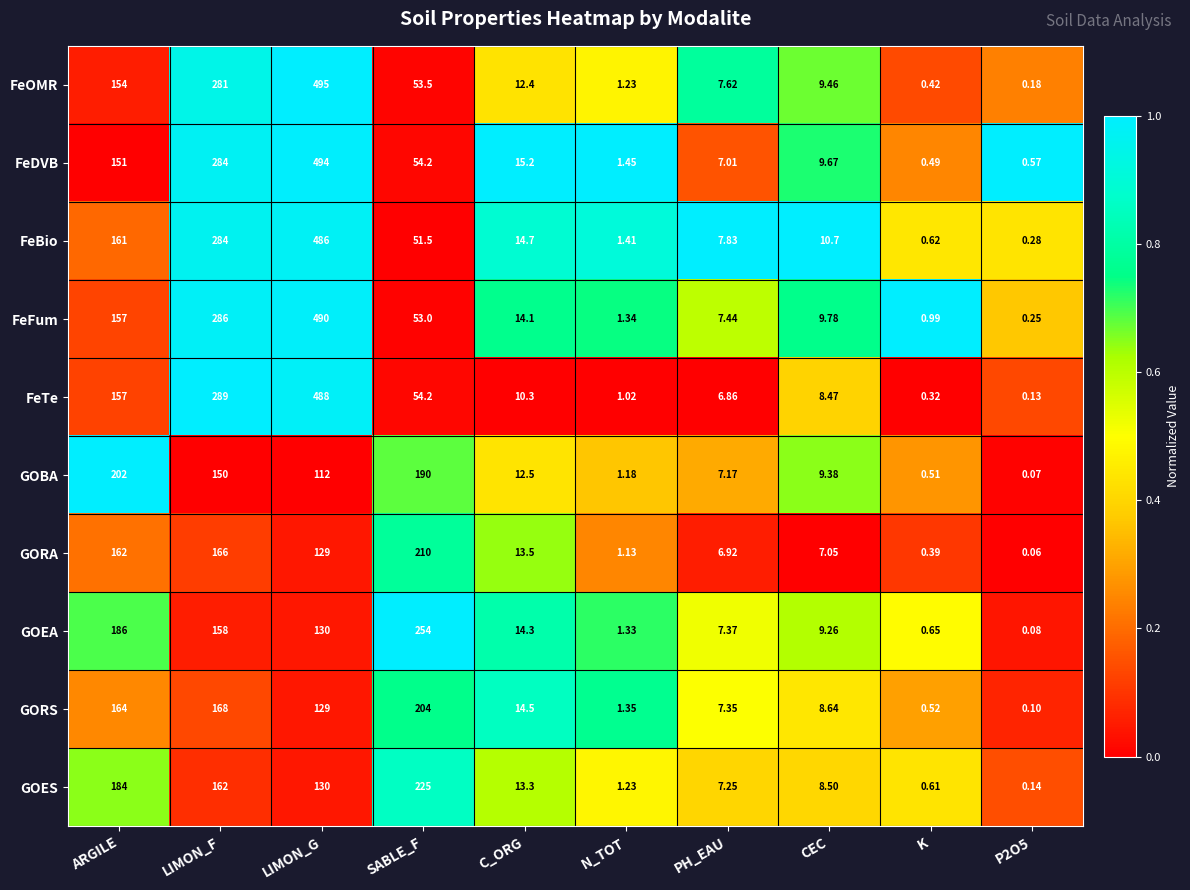

Where does the FeDVB series first go above 15?

ARGILE